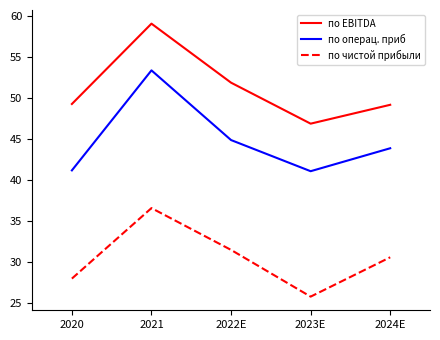

At which category does по чистой прибыли reach its first local peak?

2021